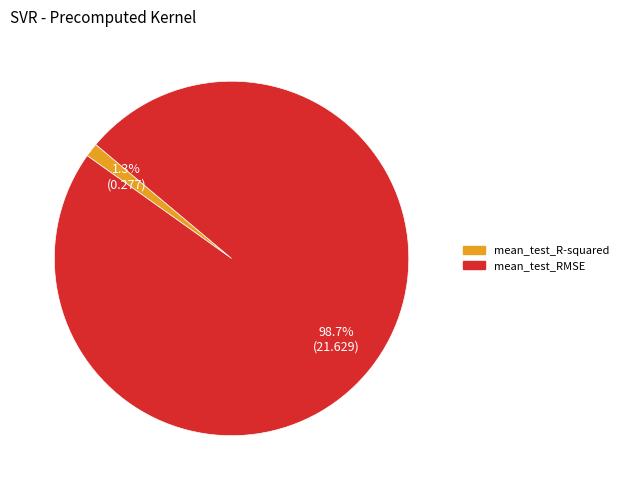

How many segments does this pie chart have?

2